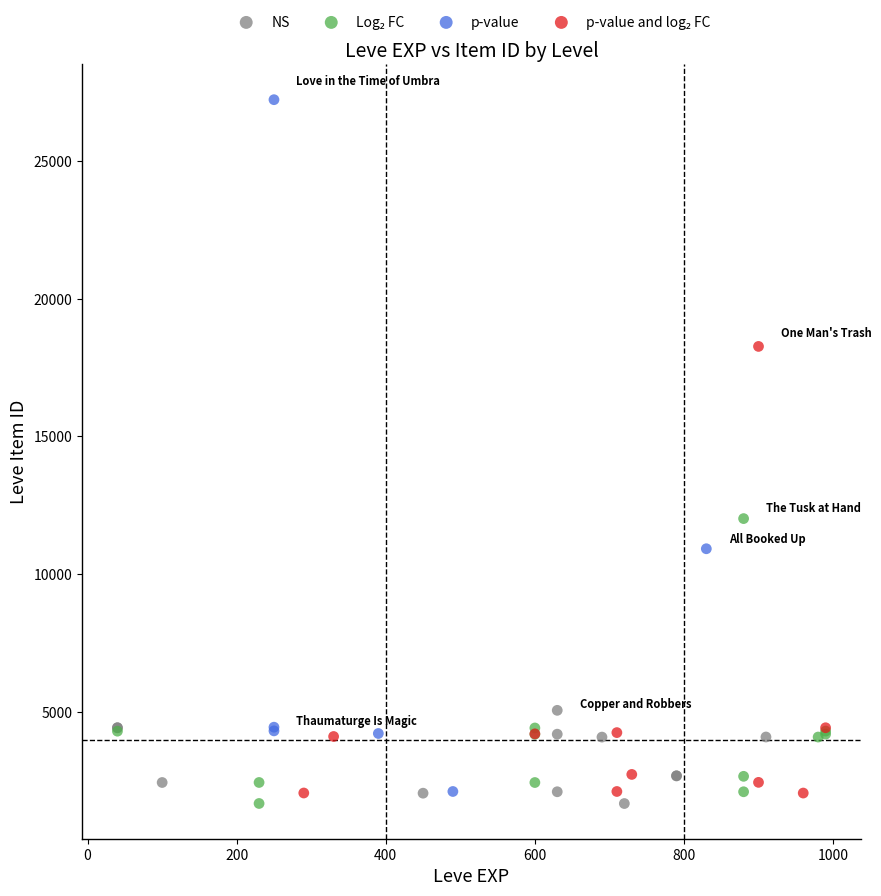

Which series contains the highest Y value?

p-value